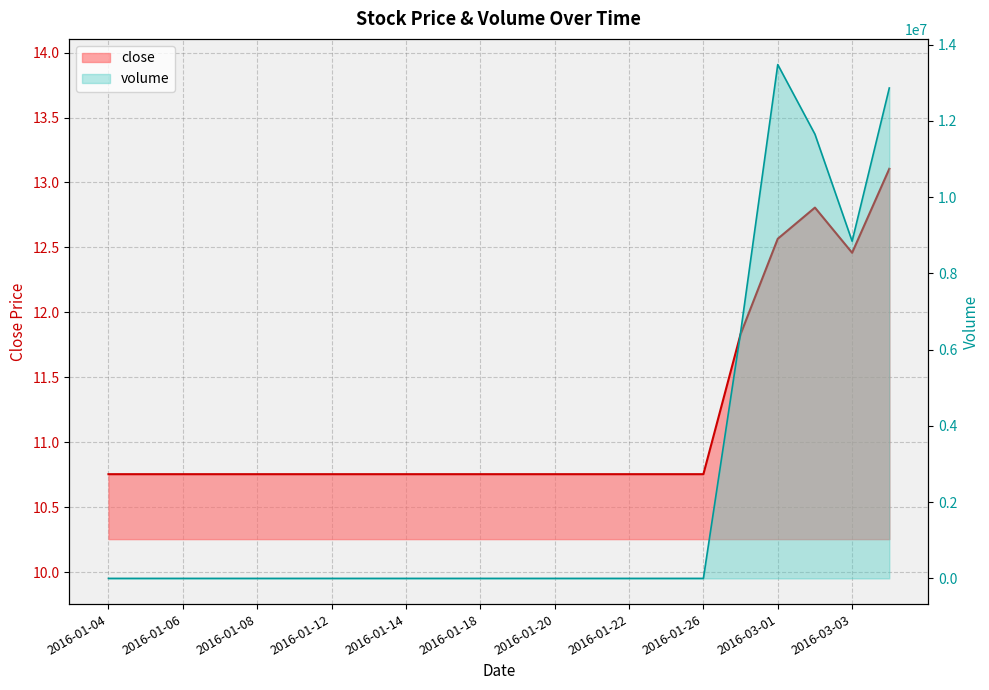

Reading left to right, transcribe all the data shown in this chart.

close: 2016-01-04=10.8	2016-01-05=10.8	2016-01-06=10.8	2016-01-07=10.8	2016-01-08=10.8	2016-01-11=10.8	2016-01-12=10.8	2016-01-13=10.8	2016-01-14=10.8	2016-01-15=10.8	2016-01-18=10.8	2016-01-19=10.8	2016-01-20=10.8	2016-01-21=10.8	2016-01-22=10.8	2016-01-25=10.8	2016-01-26=10.8	2016-02-29=11.8	2016-03-01=12.6	2016-03-02=12.8	2016-03-03=12.5	2016-03-04=13.1
volume: 2016-01-04=0.0	2016-01-05=0.0	2016-01-06=0.0	2016-01-07=0.0	2016-01-08=0.0	2016-01-11=0.0	2016-01-12=0.0	2016-01-13=0.0	2016-01-14=0.0	2016-01-15=0.0	2016-01-18=0.0	2016-01-19=0.0	2016-01-20=0.0	2016-01-21=0.0	2016-01-22=0.0	2016-01-25=0.0	2016-01-26=0.0	2016-02-29=6447709.0	2016-03-01=13479036.0	2016-03-02=11652529.0	2016-03-03=8846015.0	2016-03-04=12864915.0